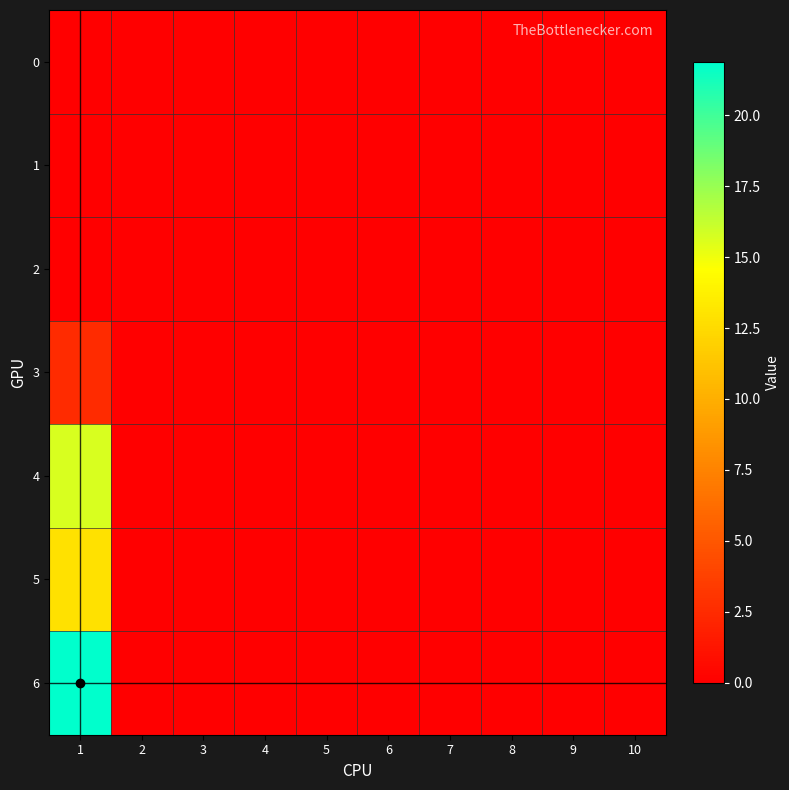

Reading left to right, transcribe all the data shown in this chart.

0: 1=0.0	2=0.0	3=0.0	4=0.0	5=0.0	6=0.0	7=0.0	8=0.0	9=0.0	10=0.0
1: 1=0.0	2=0.0	3=0.0	4=0.0	5=0.0	6=0.0	7=0.0	8=0.0	9=0.0	10=0.0
2: 1=0.0	2=0.0	3=0.0	4=0.0	5=0.0	6=0.0	7=0.0	8=0.0	9=0.0	10=0.0
3: 1=2.5	2=0.0	3=0.0	4=0.0	5=0.0	6=0.0	7=0.0	8=0.0	9=0.0	10=0.0
4: 1=15.6	2=0.0	3=0.0	4=0.0	5=0.0	6=0.0	7=0.0	8=0.0	9=0.0	10=0.0
5: 1=12.9	2=0.0	3=0.0	4=0.0	5=0.0	6=0.0	7=0.0	8=0.0	9=0.0	10=0.0
6: 1=21.9	2=0.0	3=0.0	4=0.0	5=0.0	6=0.0	7=0.0	8=0.0	9=0.0	10=0.0